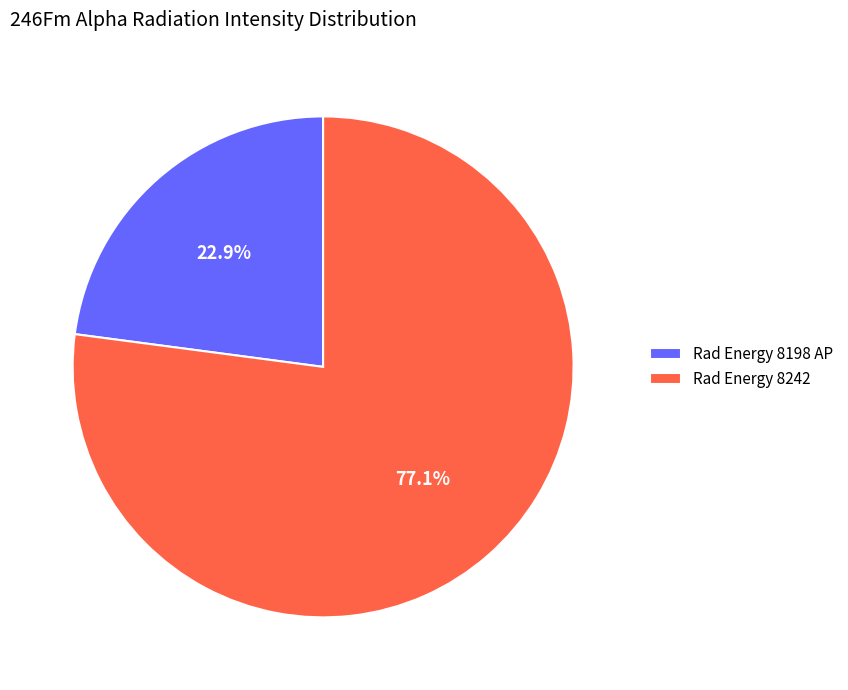

Which has a higher value, Rad Energy 8242 or Rad Energy 8198 AP?

Rad Energy 8242